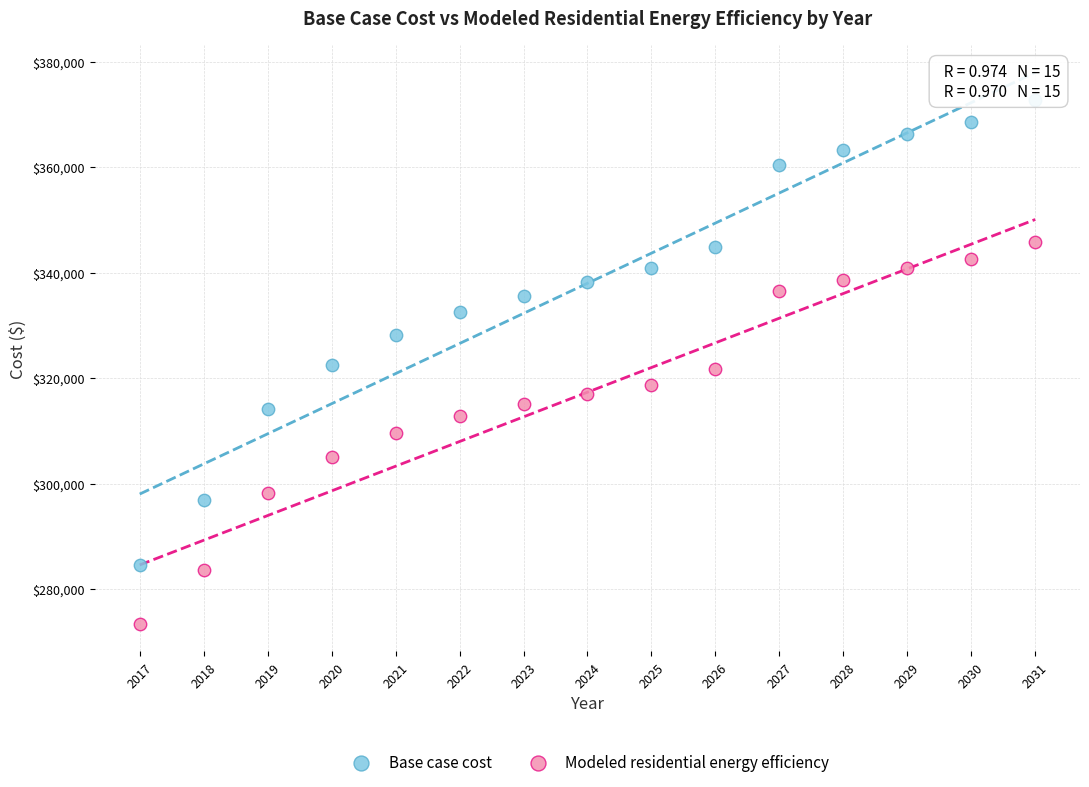

Across all data points, what is the range of Y values (max minus min)?

99322.7